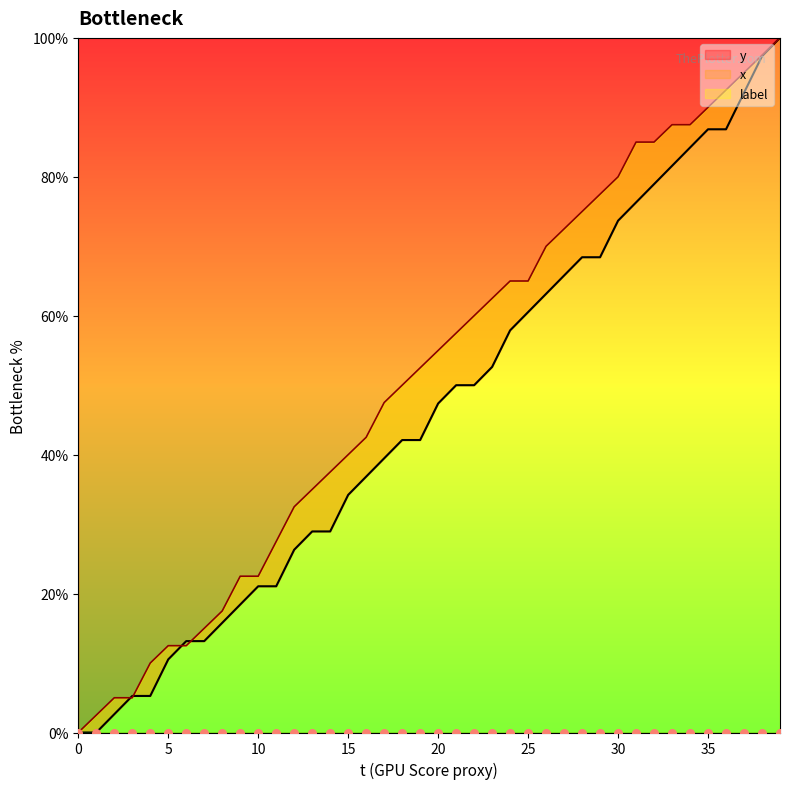

Is it true that y equals 58.3 at 35?

False